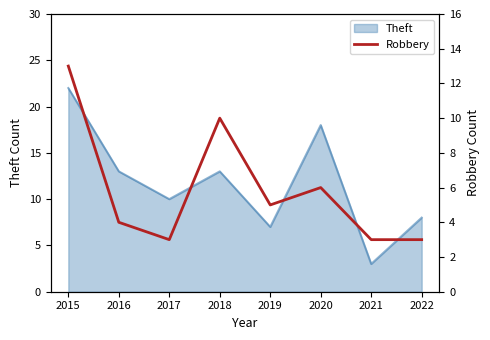

What is the lowest value of the Theft series?

3